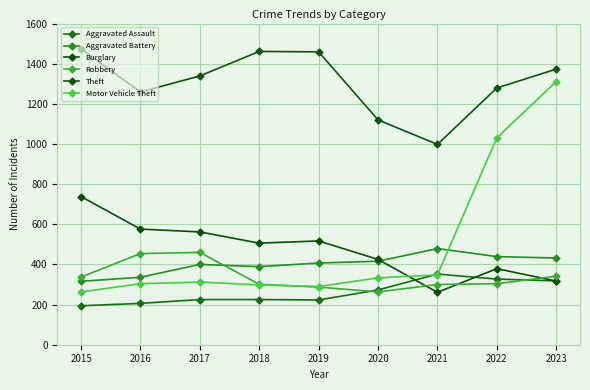

What is the difference between the maximum and minimum values in the Robbery series?

197